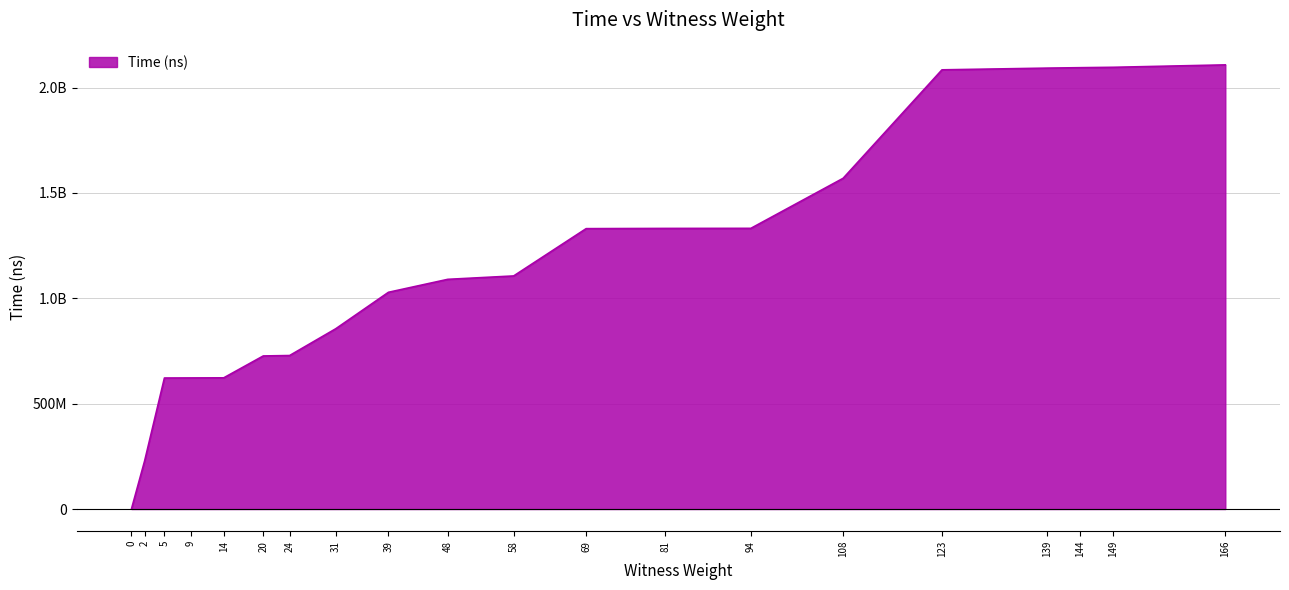

What is the change in value from 2 to 5?

+393087500